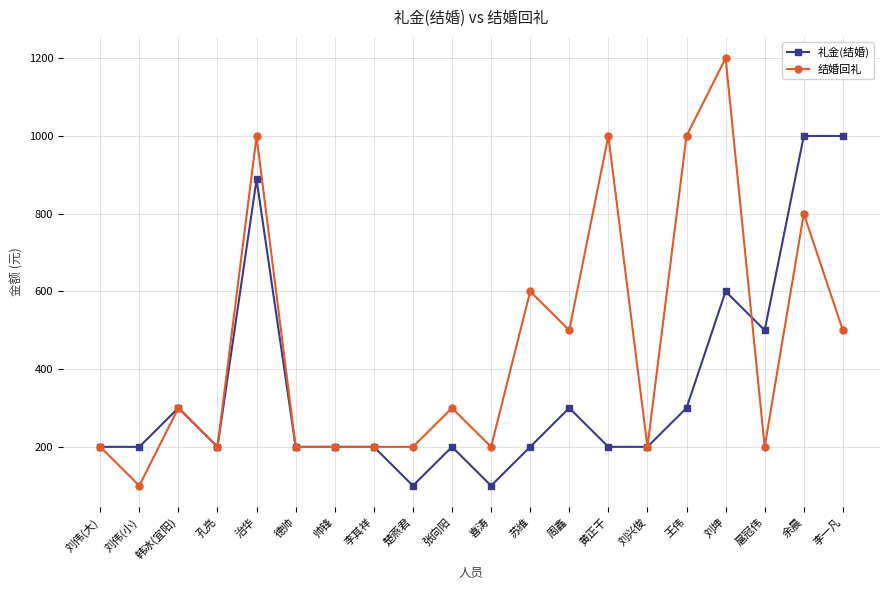

List the series in order of their overall mean, lowest first.

礼金(结婚), 结婚回礼